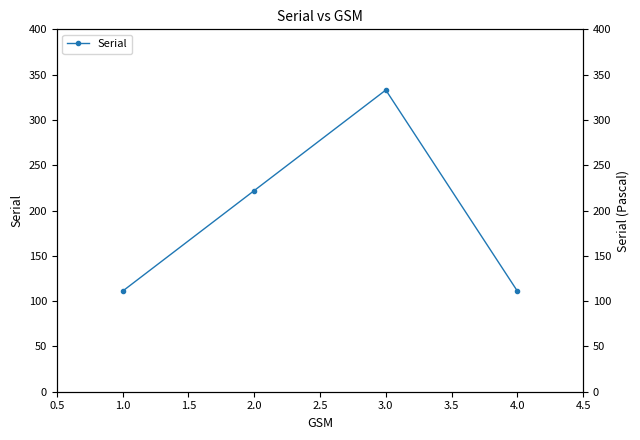

How many lines are shown in the chart?

1